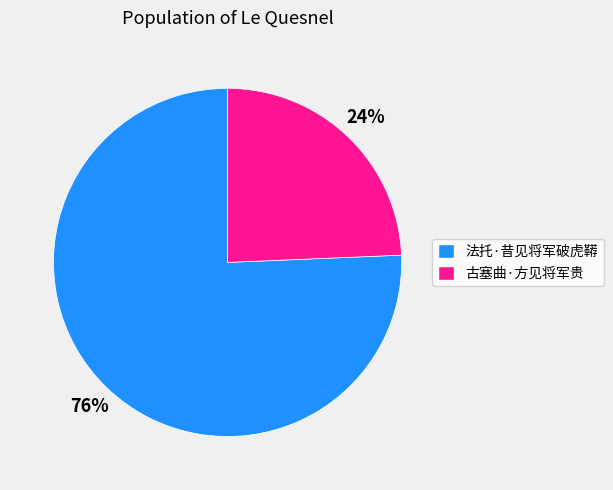

Is the sum of 法托·昔见将军破虎鞯 and 古塞曲·方见将军贵 greater than half?

Yes